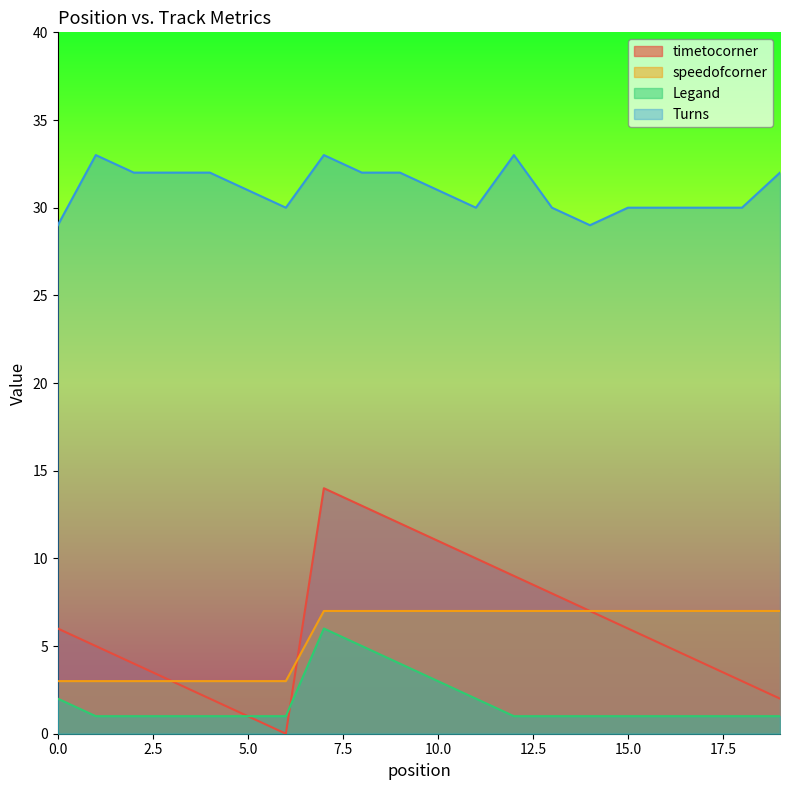

True or false: Turns and speedofcorner cross at least once.

False